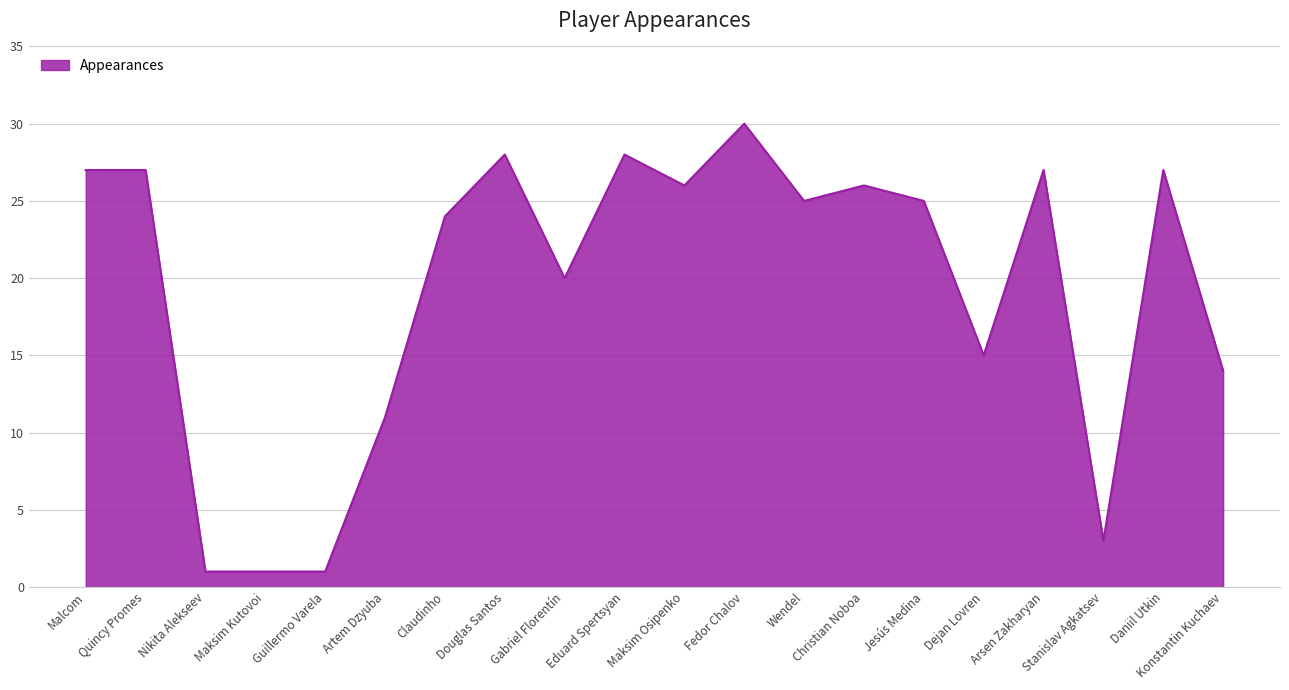

Reading left to right, list all the values displayed in this chart.

27	27	1	1	1	11	24	28	20	28	26	30	25	26	25	15	27	3	27	14